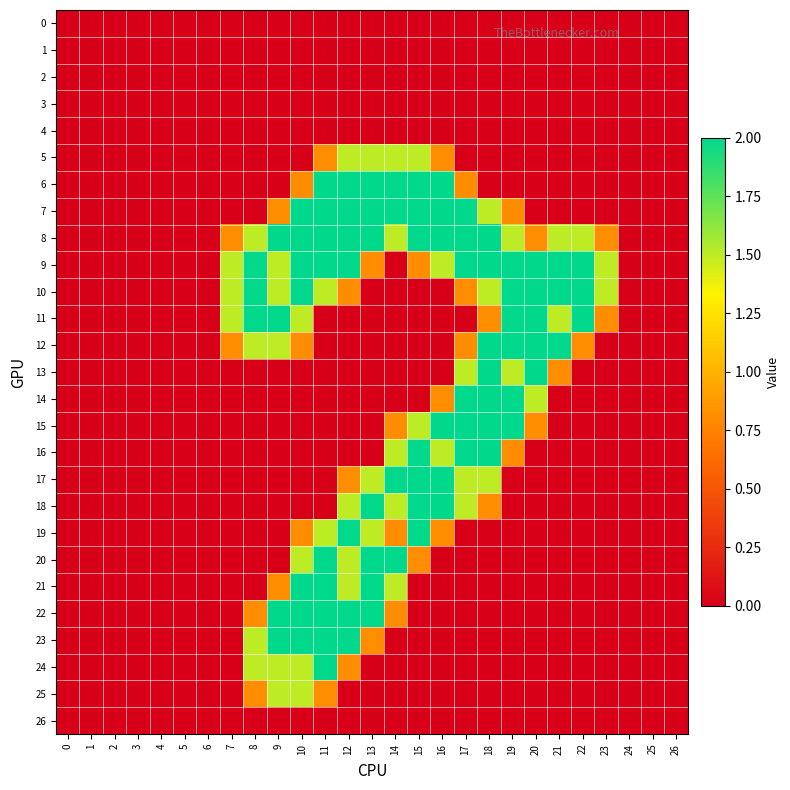

Reading right to left, what are all the values shown in this chart?

0: 26=0.0	25=0.0	24=0.0	23=0.0	22=0.0	21=0.0	20=0.0	19=0.0	18=0.0	17=0.0	16=0.0	15=0.0	14=0.0	13=0.0	12=0.0	11=0.0	10=0.0	9=0.0	8=0.0	7=0.0	6=0.0	5=0.0	4=0.0	3=0.0	2=0.0	1=0.0	0=0.0
1: 26=0.0	25=0.0	24=0.0	23=0.0	22=0.0	21=0.0	20=0.0	19=0.0	18=0.0	17=0.0	16=0.0	15=0.0	14=0.0	13=0.0	12=0.0	11=0.0	10=0.0	9=0.0	8=0.0	7=0.0	6=0.0	5=0.0	4=0.0	3=0.0	2=0.0	1=0.0	0=0.0
2: 26=0.0	25=0.0	24=0.0	23=0.0	22=0.0	21=0.0	20=0.0	19=0.0	18=0.0	17=0.0	16=0.0	15=0.0	14=0.0	13=0.0	12=0.0	11=0.0	10=0.0	9=0.0	8=0.0	7=0.0	6=0.0	5=0.0	4=0.0	3=0.0	2=0.0	1=0.0	0=0.0
3: 26=0.0	25=0.0	24=0.0	23=0.0	22=0.0	21=0.0	20=0.0	19=0.0	18=0.0	17=0.0	16=0.0	15=0.0	14=0.0	13=0.0	12=0.0	11=0.0	10=0.0	9=0.0	8=0.0	7=0.0	6=0.0	5=0.0	4=0.0	3=0.0	2=0.0	1=0.0	0=0.0
4: 26=0.0	25=0.0	24=0.0	23=0.0	22=0.0	21=0.0	20=0.0	19=0.0	18=0.0	17=0.0	16=0.0	15=0.0	14=0.0	13=0.0	12=0.0	11=0.0	10=0.0	9=0.0	8=0.0	7=0.0	6=0.0	5=0.0	4=0.0	3=0.0	2=0.0	1=0.0	0=0.0
5: 26=0.0	25=0.0	24=0.0	23=0.0	22=0.0	21=0.0	20=0.0	19=0.0	18=0.0	17=0.0	16=0.8	15=1.5	14=1.5	13=1.5	12=1.5	11=0.8	10=0.0	9=0.0	8=0.0	7=0.0	6=0.0	5=0.0	4=0.0	3=0.0	2=0.0	1=0.0	0=0.0
6: 26=0.0	25=0.0	24=0.0	23=0.0	22=0.0	21=0.0	20=0.0	19=0.0	18=0.0	17=0.8	16=2.0	15=2.0	14=2.0	13=2.0	12=2.0	11=2.0	10=0.8	9=0.0	8=0.0	7=0.0	6=0.0	5=0.0	4=0.0	3=0.0	2=0.0	1=0.0	0=0.0
7: 26=0.0	25=0.0	24=0.0	23=0.0	22=0.0	21=0.0	20=0.0	19=0.8	18=1.5	17=2.0	16=2.0	15=2.0	14=2.0	13=2.0	12=2.0	11=2.0	10=2.0	9=0.8	8=0.0	7=0.0	6=0.0	5=0.0	4=0.0	3=0.0	2=0.0	1=0.0	0=0.0
8: 26=0.0	25=0.0	24=0.0	23=0.8	22=1.5	21=1.5	20=0.8	19=1.5	18=2.0	17=2.0	16=2.0	15=2.0	14=1.5	13=2.0	12=2.0	11=2.0	10=2.0	9=2.0	8=1.5	7=0.8	6=0.0	5=0.0	4=0.0	3=0.0	2=0.0	1=0.0	0=0.0
9: 26=0.0	25=0.0	24=0.0	23=1.5	22=2.0	21=2.0	20=2.0	19=2.0	18=2.0	17=2.0	16=1.5	15=0.8	14=0.0	13=0.8	12=2.0	11=2.0	10=2.0	9=1.5	8=2.0	7=1.5	6=0.0	5=0.0	4=0.0	3=0.0	2=0.0	1=0.0	0=0.0
10: 26=0.0	25=0.0	24=0.0	23=1.5	22=2.0	21=2.0	20=2.0	19=2.0	18=1.5	17=0.8	16=0.0	15=0.0	14=0.0	13=0.0	12=0.8	11=1.5	10=2.0	9=1.5	8=2.0	7=1.5	6=0.0	5=0.0	4=0.0	3=0.0	2=0.0	1=0.0	0=0.0
11: 26=0.0	25=0.0	24=0.0	23=0.8	22=2.0	21=1.5	20=2.0	19=2.0	18=0.8	17=0.0	16=0.0	15=0.0	14=0.0	13=0.0	12=0.0	11=0.0	10=1.5	9=2.0	8=2.0	7=1.5	6=0.0	5=0.0	4=0.0	3=0.0	2=0.0	1=0.0	0=0.0
12: 26=0.0	25=0.0	24=0.0	23=0.0	22=0.8	21=2.0	20=2.0	19=2.0	18=2.0	17=0.8	16=0.0	15=0.0	14=0.0	13=0.0	12=0.0	11=0.0	10=0.8	9=1.5	8=1.5	7=0.8	6=0.0	5=0.0	4=0.0	3=0.0	2=0.0	1=0.0	0=0.0
13: 26=0.0	25=0.0	24=0.0	23=0.0	22=0.0	21=0.8	20=2.0	19=1.5	18=2.0	17=1.5	16=0.0	15=0.0	14=0.0	13=0.0	12=0.0	11=0.0	10=0.0	9=0.0	8=0.0	7=0.0	6=0.0	5=0.0	4=0.0	3=0.0	2=0.0	1=0.0	0=0.0
14: 26=0.0	25=0.0	24=0.0	23=0.0	22=0.0	21=0.0	20=1.5	19=2.0	18=2.0	17=2.0	16=0.8	15=0.0	14=0.0	13=0.0	12=0.0	11=0.0	10=0.0	9=0.0	8=0.0	7=0.0	6=0.0	5=0.0	4=0.0	3=0.0	2=0.0	1=0.0	0=0.0
15: 26=0.0	25=0.0	24=0.0	23=0.0	22=0.0	21=0.0	20=0.8	19=2.0	18=2.0	17=2.0	16=2.0	15=1.5	14=0.8	13=0.0	12=0.0	11=0.0	10=0.0	9=0.0	8=0.0	7=0.0	6=0.0	5=0.0	4=0.0	3=0.0	2=0.0	1=0.0	0=0.0
16: 26=0.0	25=0.0	24=0.0	23=0.0	22=0.0	21=0.0	20=0.0	19=0.8	18=2.0	17=2.0	16=1.5	15=2.0	14=1.5	13=0.0	12=0.0	11=0.0	10=0.0	9=0.0	8=0.0	7=0.0	6=0.0	5=0.0	4=0.0	3=0.0	2=0.0	1=0.0	0=0.0
17: 26=0.0	25=0.0	24=0.0	23=0.0	22=0.0	21=0.0	20=0.0	19=0.0	18=1.5	17=1.5	16=2.0	15=2.0	14=2.0	13=1.5	12=0.8	11=0.0	10=0.0	9=0.0	8=0.0	7=0.0	6=0.0	5=0.0	4=0.0	3=0.0	2=0.0	1=0.0	0=0.0
18: 26=0.0	25=0.0	24=0.0	23=0.0	22=0.0	21=0.0	20=0.0	19=0.0	18=0.8	17=1.5	16=2.0	15=2.0	14=1.5	13=2.0	12=1.5	11=0.0	10=0.0	9=0.0	8=0.0	7=0.0	6=0.0	5=0.0	4=0.0	3=0.0	2=0.0	1=0.0	0=0.0
19: 26=0.0	25=0.0	24=0.0	23=0.0	22=0.0	21=0.0	20=0.0	19=0.0	18=0.0	17=0.0	16=0.8	15=2.0	14=0.8	13=1.5	12=2.0	11=1.5	10=0.8	9=0.0	8=0.0	7=0.0	6=0.0	5=0.0	4=0.0	3=0.0	2=0.0	1=0.0	0=0.0
20: 26=0.0	25=0.0	24=0.0	23=0.0	22=0.0	21=0.0	20=0.0	19=0.0	18=0.0	17=0.0	16=0.0	15=0.8	14=2.0	13=2.0	12=1.5	11=2.0	10=1.5	9=0.0	8=0.0	7=0.0	6=0.0	5=0.0	4=0.0	3=0.0	2=0.0	1=0.0	0=0.0
21: 26=0.0	25=0.0	24=0.0	23=0.0	22=0.0	21=0.0	20=0.0	19=0.0	18=0.0	17=0.0	16=0.0	15=0.0	14=1.5	13=2.0	12=1.5	11=2.0	10=2.0	9=0.8	8=0.0	7=0.0	6=0.0	5=0.0	4=0.0	3=0.0	2=0.0	1=0.0	0=0.0
22: 26=0.0	25=0.0	24=0.0	23=0.0	22=0.0	21=0.0	20=0.0	19=0.0	18=0.0	17=0.0	16=0.0	15=0.0	14=0.8	13=2.0	12=2.0	11=2.0	10=2.0	9=2.0	8=0.8	7=0.0	6=0.0	5=0.0	4=0.0	3=0.0	2=0.0	1=0.0	0=0.0
23: 26=0.0	25=0.0	24=0.0	23=0.0	22=0.0	21=0.0	20=0.0	19=0.0	18=0.0	17=0.0	16=0.0	15=0.0	14=0.0	13=0.8	12=2.0	11=2.0	10=2.0	9=2.0	8=1.5	7=0.0	6=0.0	5=0.0	4=0.0	3=0.0	2=0.0	1=0.0	0=0.0
24: 26=0.0	25=0.0	24=0.0	23=0.0	22=0.0	21=0.0	20=0.0	19=0.0	18=0.0	17=0.0	16=0.0	15=0.0	14=0.0	13=0.0	12=0.8	11=2.0	10=1.5	9=1.5	8=1.5	7=0.0	6=0.0	5=0.0	4=0.0	3=0.0	2=0.0	1=0.0	0=0.0
25: 26=0.0	25=0.0	24=0.0	23=0.0	22=0.0	21=0.0	20=0.0	19=0.0	18=0.0	17=0.0	16=0.0	15=0.0	14=0.0	13=0.0	12=0.0	11=0.8	10=1.5	9=1.5	8=0.8	7=0.0	6=0.0	5=0.0	4=0.0	3=0.0	2=0.0	1=0.0	0=0.0
26: 26=0.0	25=0.0	24=0.0	23=0.0	22=0.0	21=0.0	20=0.0	19=0.0	18=0.0	17=0.0	16=0.0	15=0.0	14=0.0	13=0.0	12=0.0	11=0.0	10=0.0	9=0.0	8=0.0	7=0.0	6=0.0	5=0.0	4=0.0	3=0.0	2=0.0	1=0.0	0=0.0